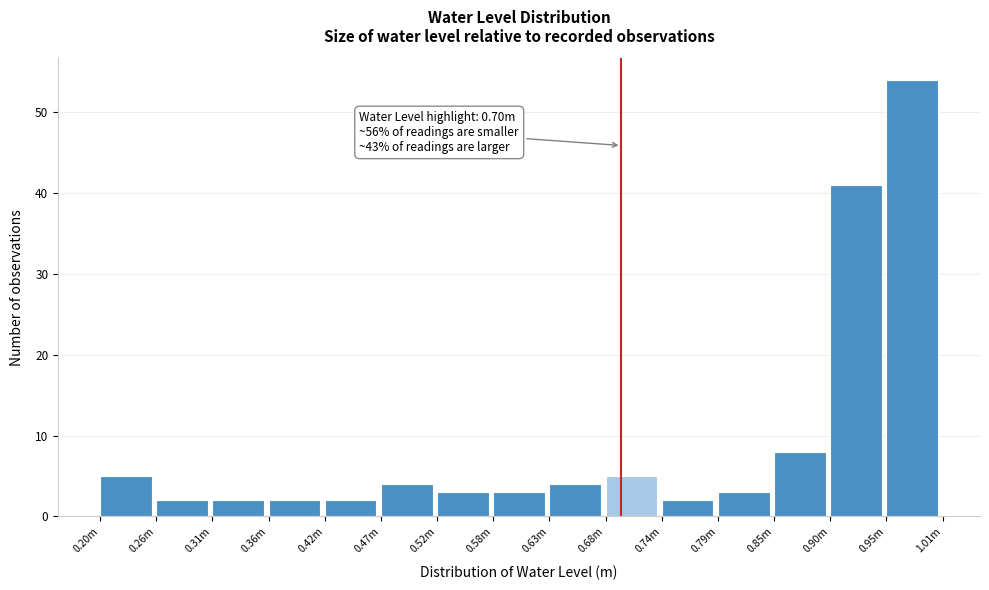

Reading right to left, list all the values displayed in this chart.

54	41	8	3	2	5	4	3	3	4	2	2	2	2	5